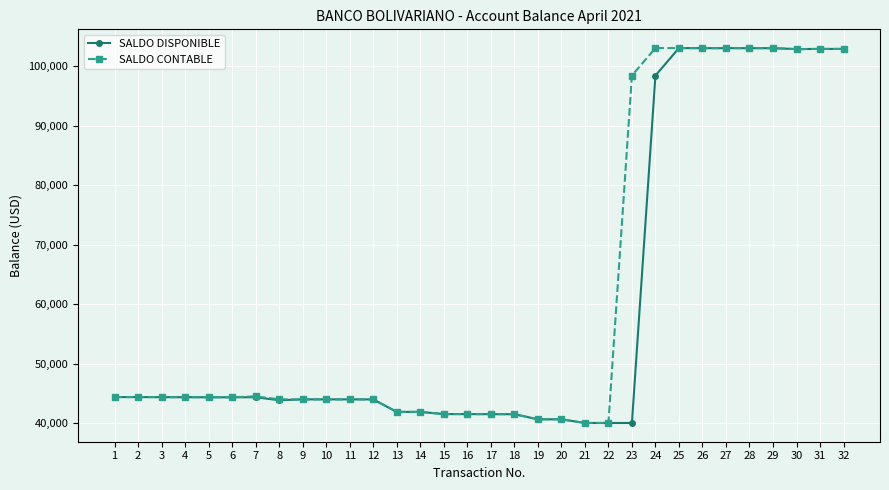

Is the value of SALDO DISPONIBLE at 21 greater than the value of SALDO CONTABLE at 11?

No